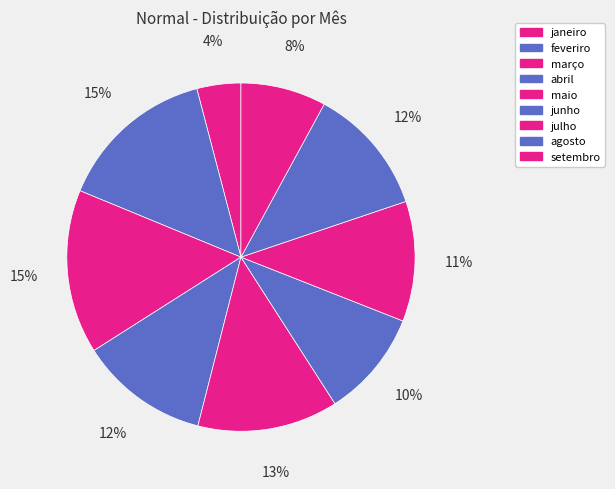

The maio slice represents 13% of the pie. True or false?

True